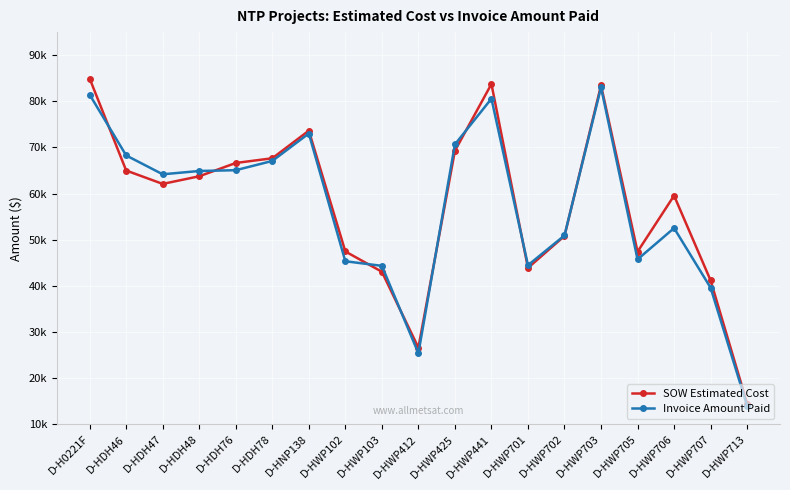

What is the spread (max minus min) of values at D-HWP706?

7037.0